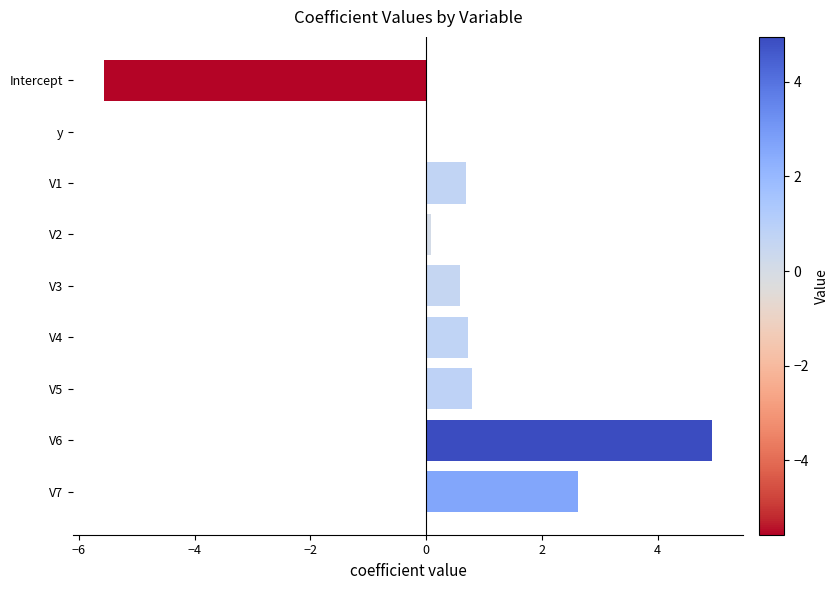

What is the change in value from V4 to V6?

+4.2